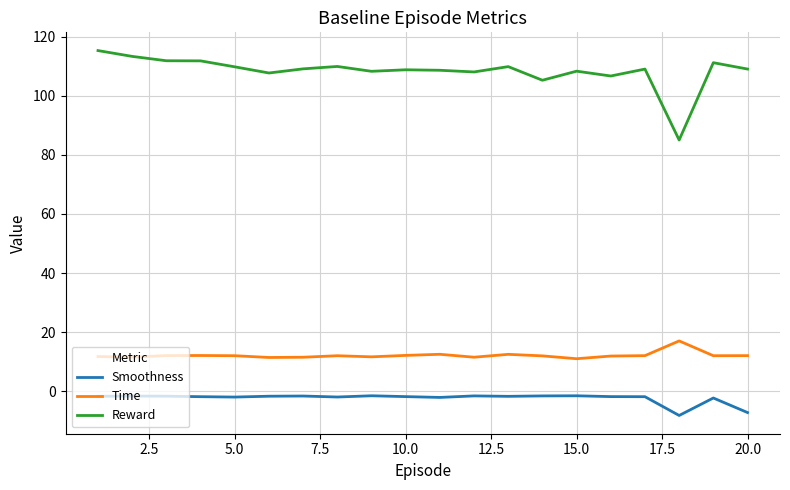

What is the difference between the maximum and minimum values in the Reward series?

30.3